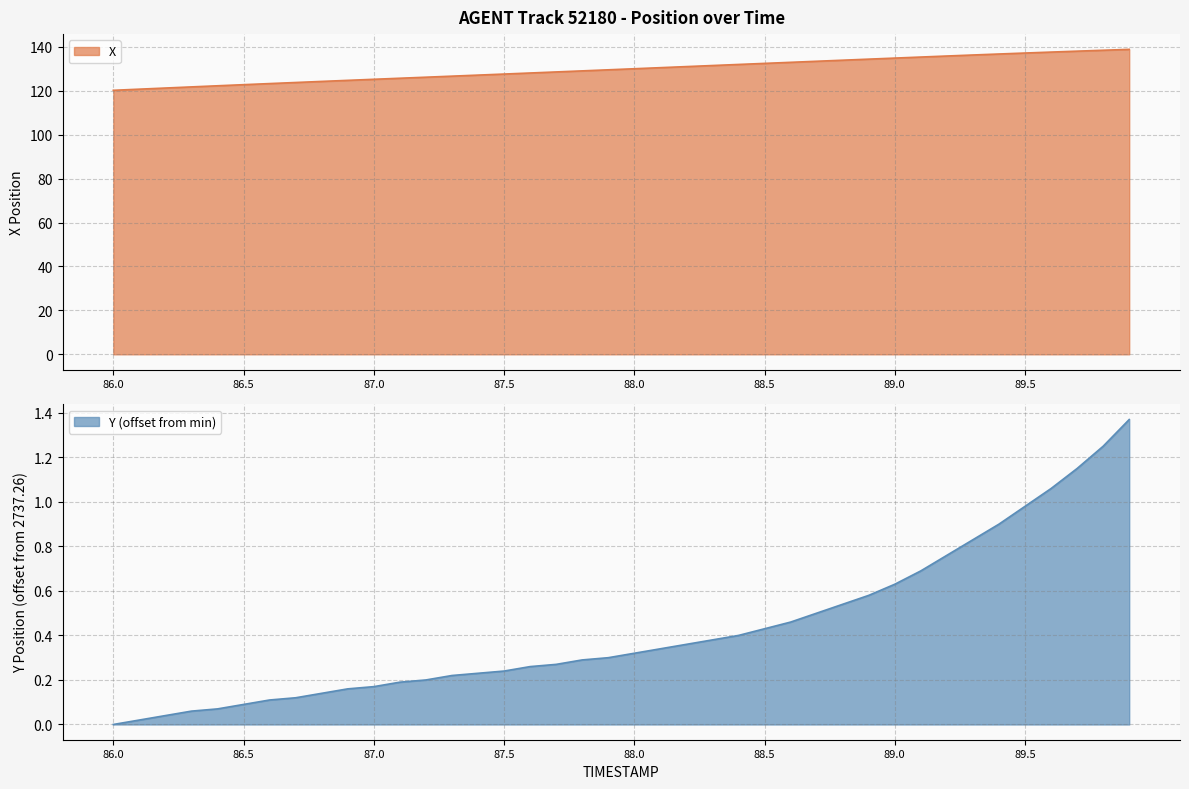

How many values in Y are above zero?

39